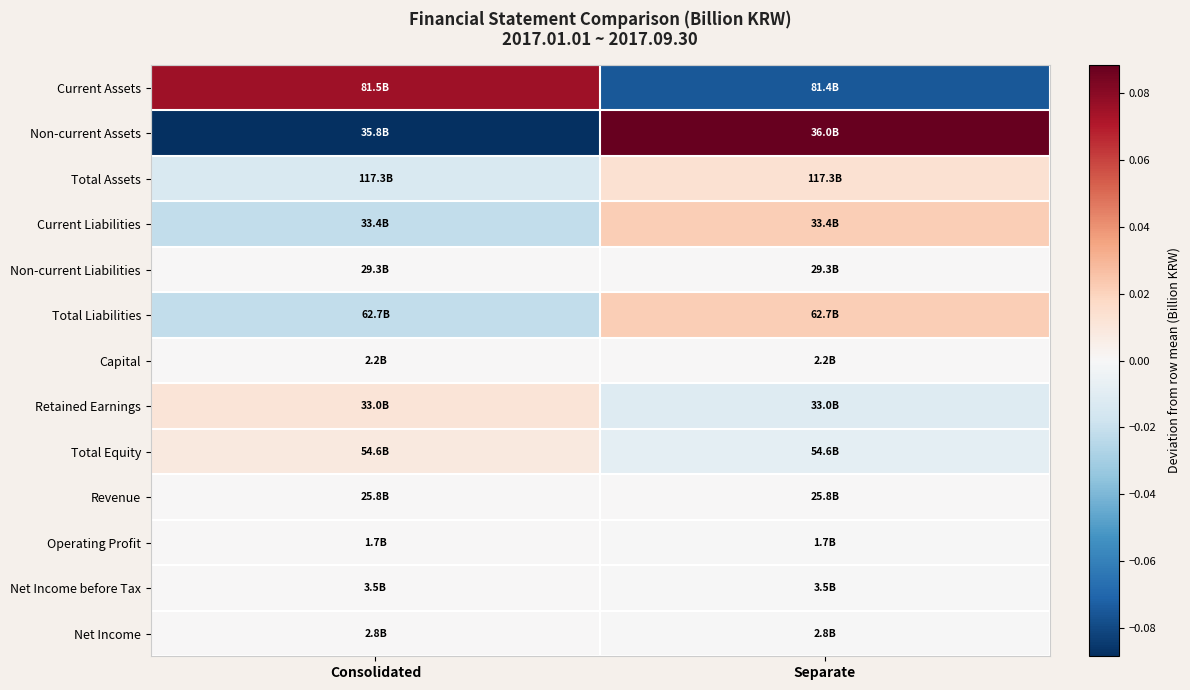

What is the difference between the highest and lowest values at Consolidated?

0.2